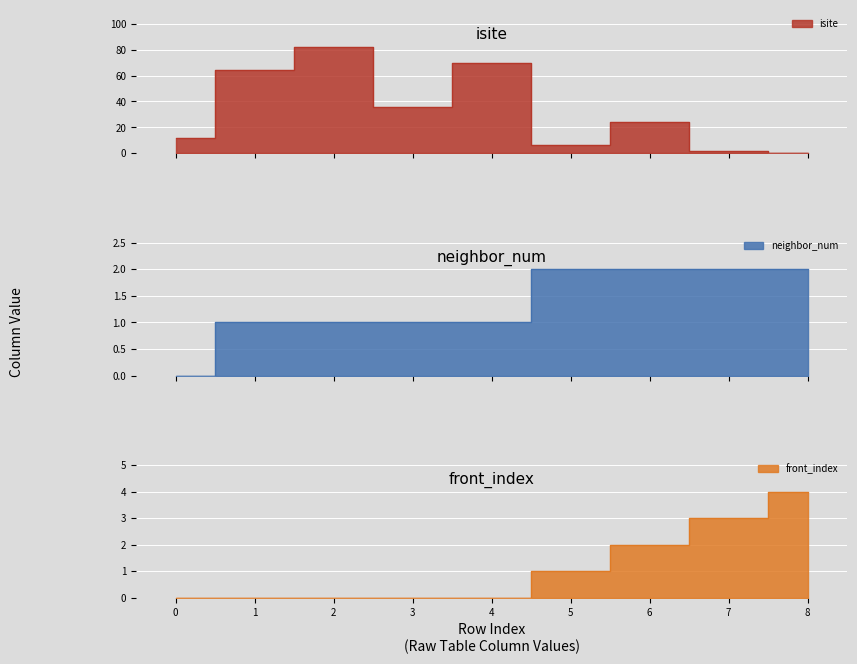

What are all the series names shown in the legend?

isite, neighbor_num, front_index